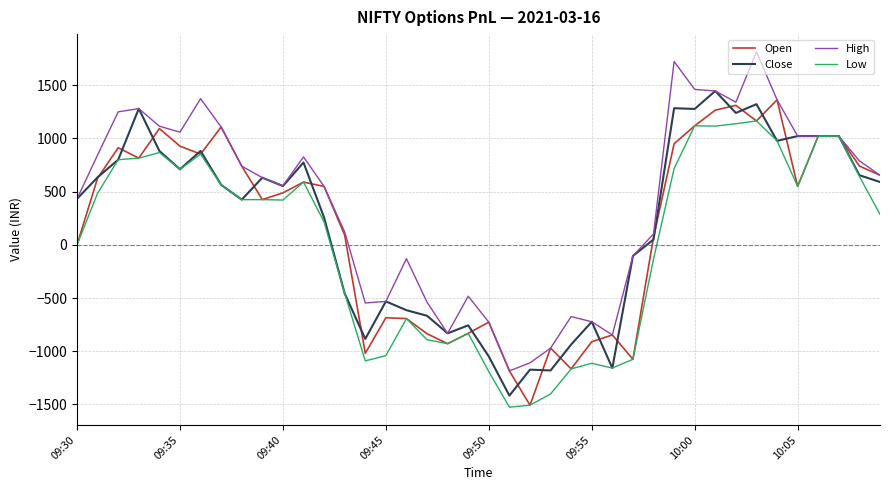

Which series has the largest total across all categories?

High